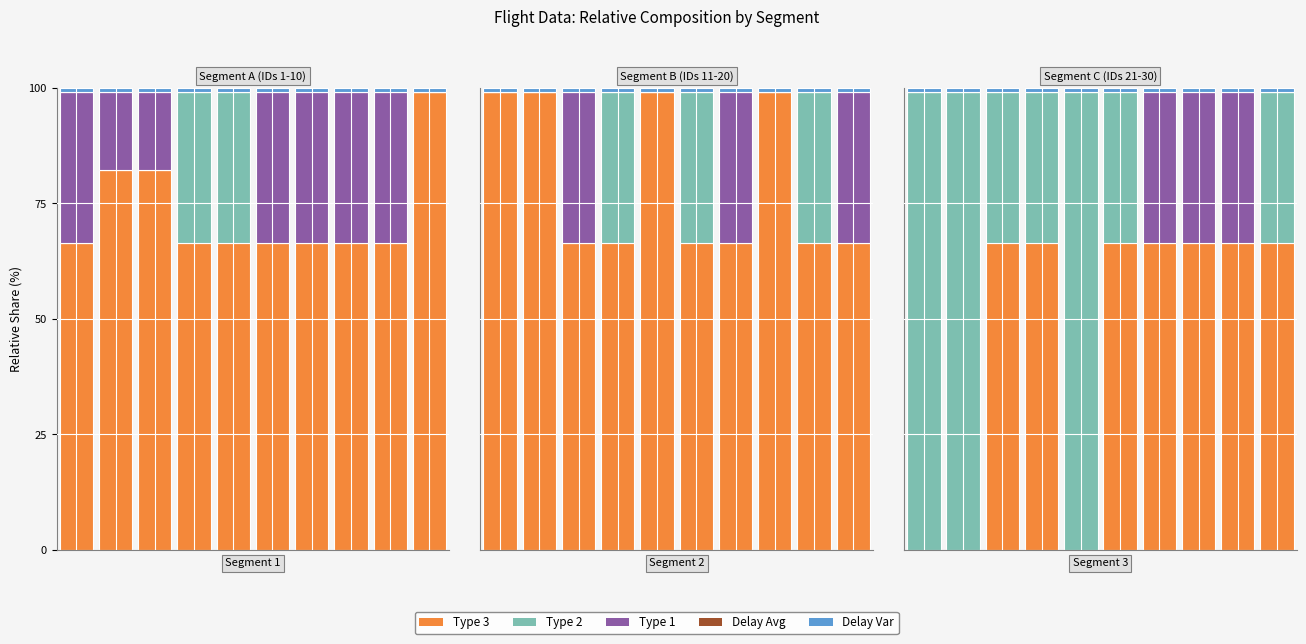

Between 5 and 7, which is larger?

5